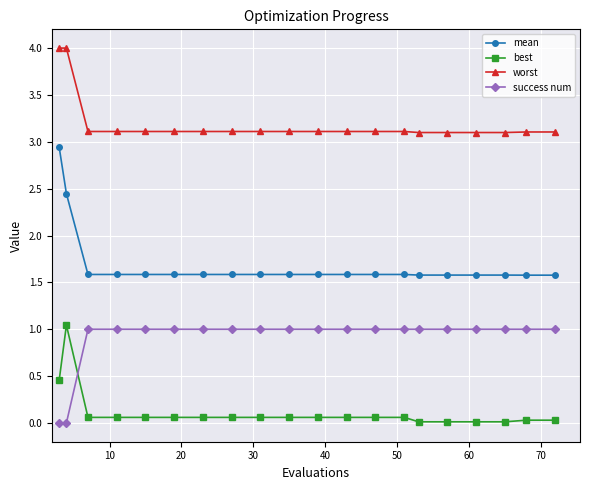

What is the value of the success num point at the 18th from the left?

1.0